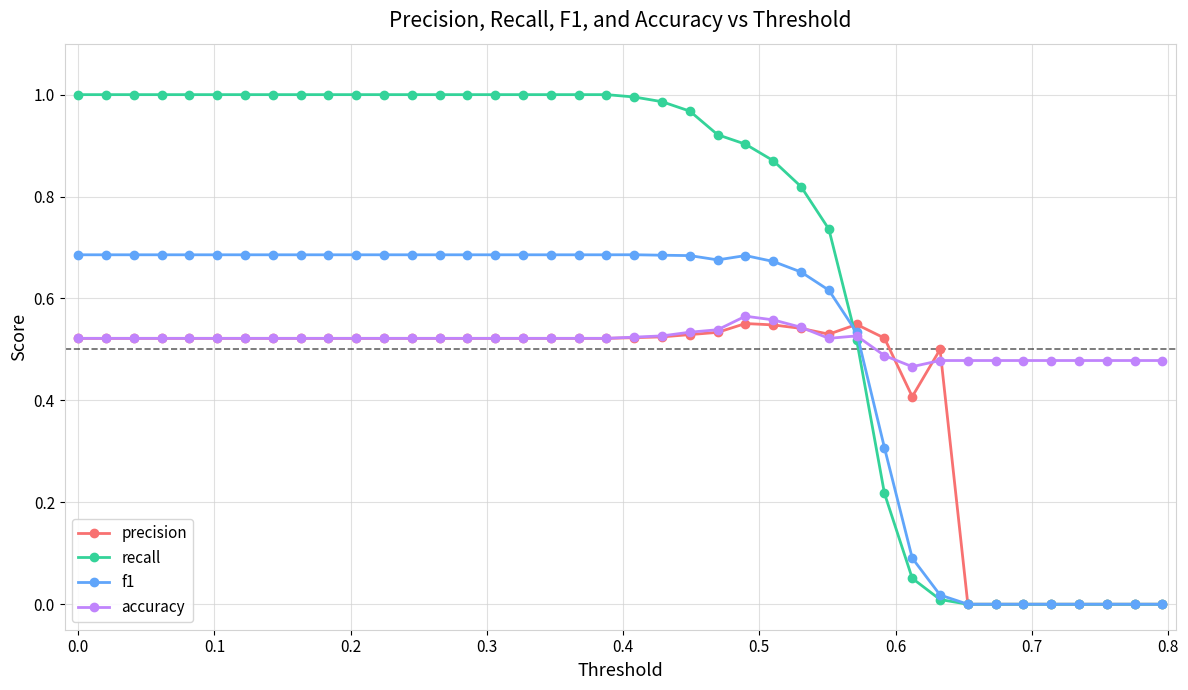

After their last crossing, which series has the higher values: f1 or precision?

precision